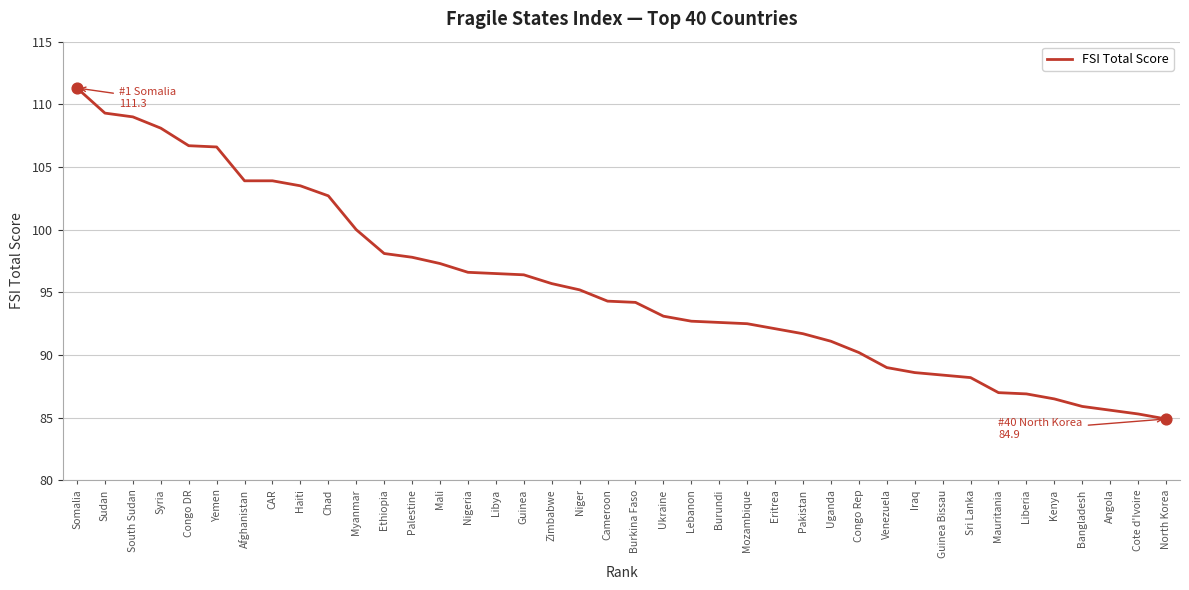

Approximately how many times larger is the value at Congo Rep compared to Bangladesh?

1.1